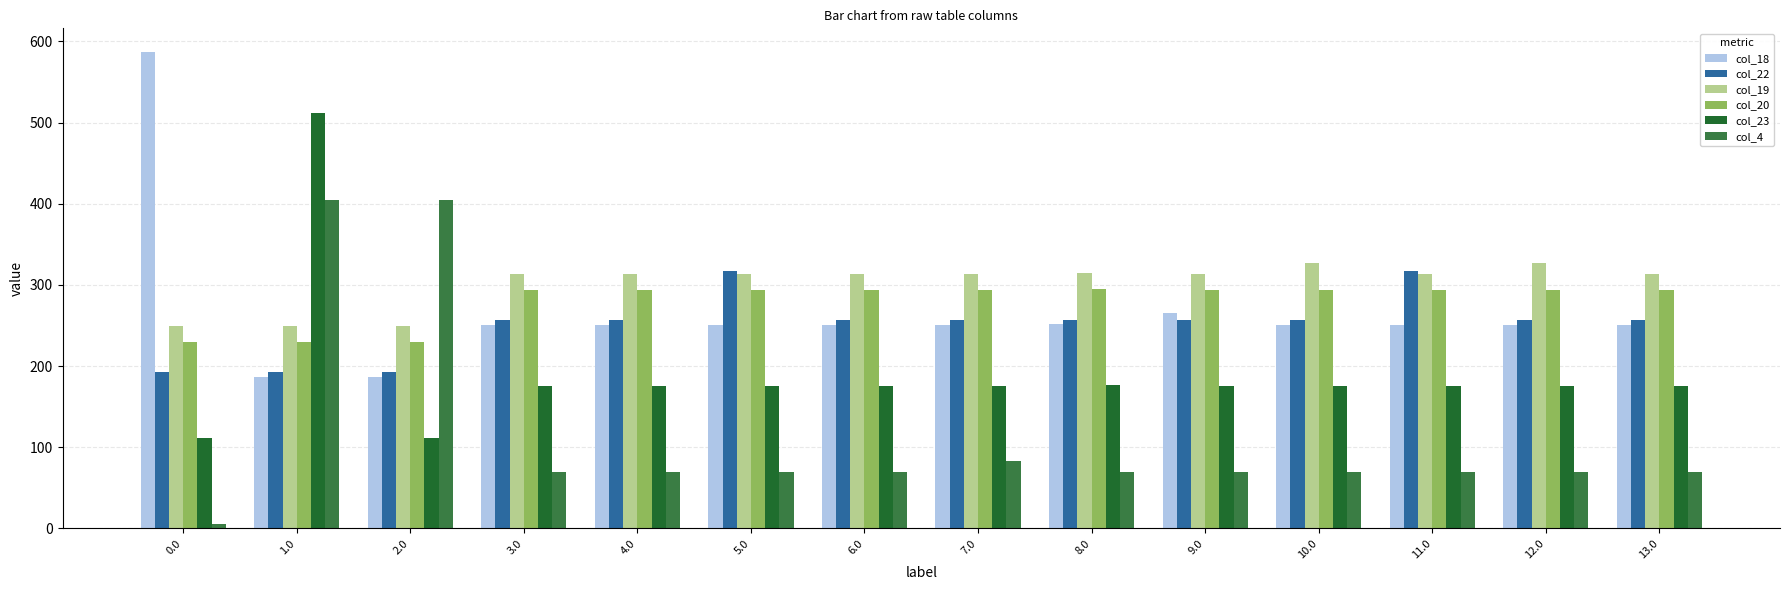

Reading left to right, transcribe all the data shown in this chart.

col_18: 586.7	186.7	186.7	250.7	250.7	250.7	250.7	250.7	251.7	265.0	250.7	250.7	250.7	250.7
col_22: 192.3	192.3	192.3	256.3	256.3	316.7	256.3	256.3	257.3	256.3	256.3	316.7	256.3	256.3
col_19: 249.2	249.2	249.2	313.2	313.2	313.2	313.2	313.2	314.2	313.2	327.5	313.2	327.5	313.2
col_20: 229.9	229.9	229.9	293.9	293.9	293.9	293.9	293.9	294.9	293.9	293.9	293.9	293.9	293.9
col_23: 111.3	511.3	111.3	175.3	175.3	175.3	175.3	175.3	176.3	175.3	175.3	175.3	175.3	175.3
col_4: 4.9	404.9	404.9	68.9	68.9	68.9	68.9	83.2	69.9	68.9	68.9	68.9	68.9	68.9